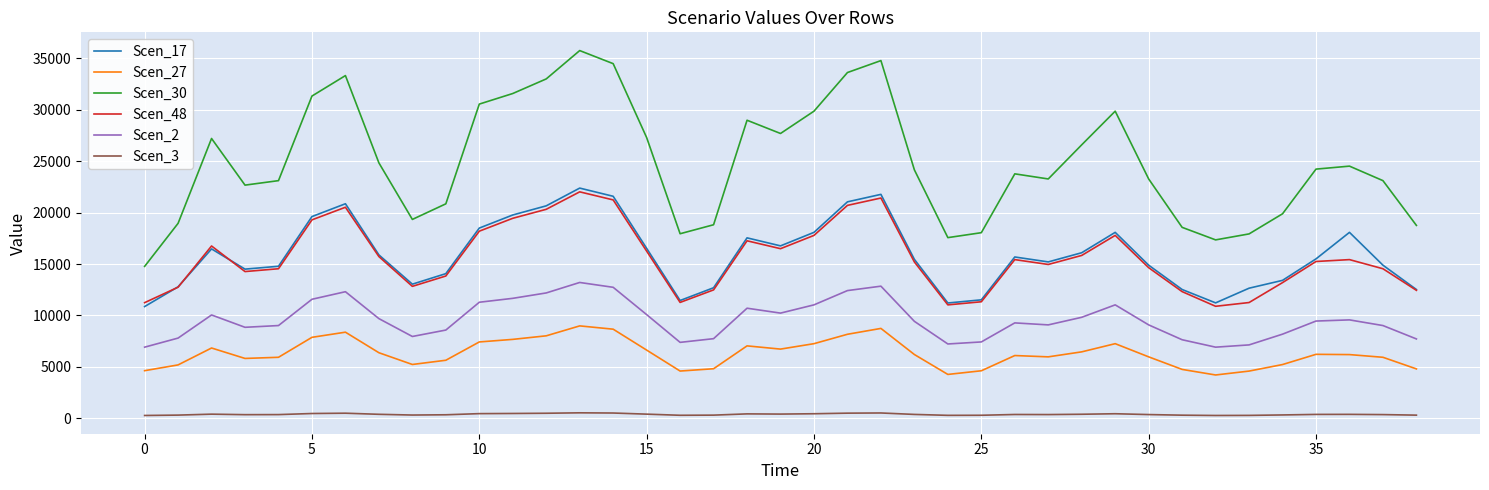

Which series has the largest range (max minus min)?

Scen_30